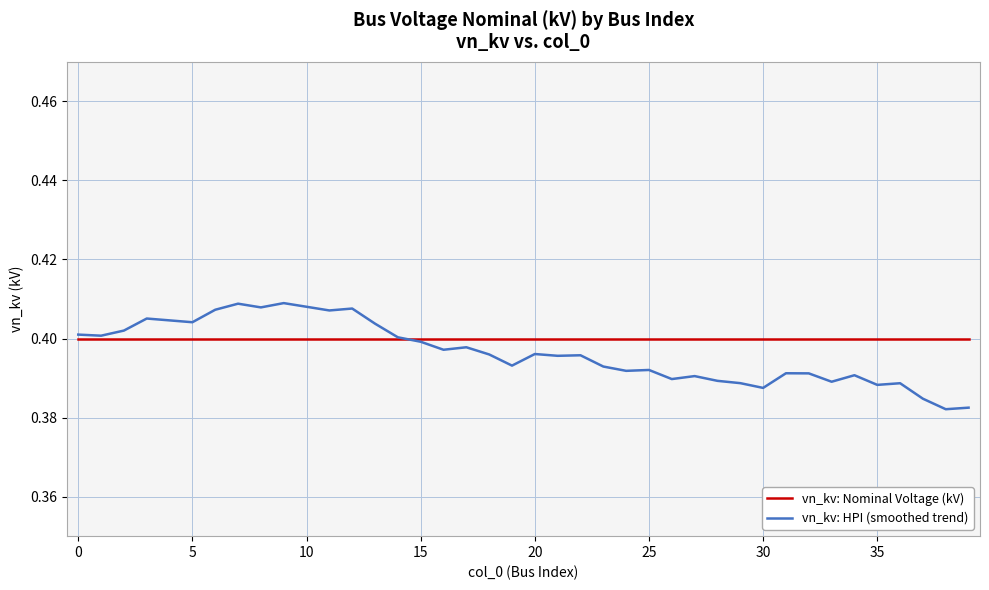

Rank the series by their maximum value, from highest to lowest.

vn_kv: HPI (smoothed trend), vn_kv: Nominal Voltage (kV)